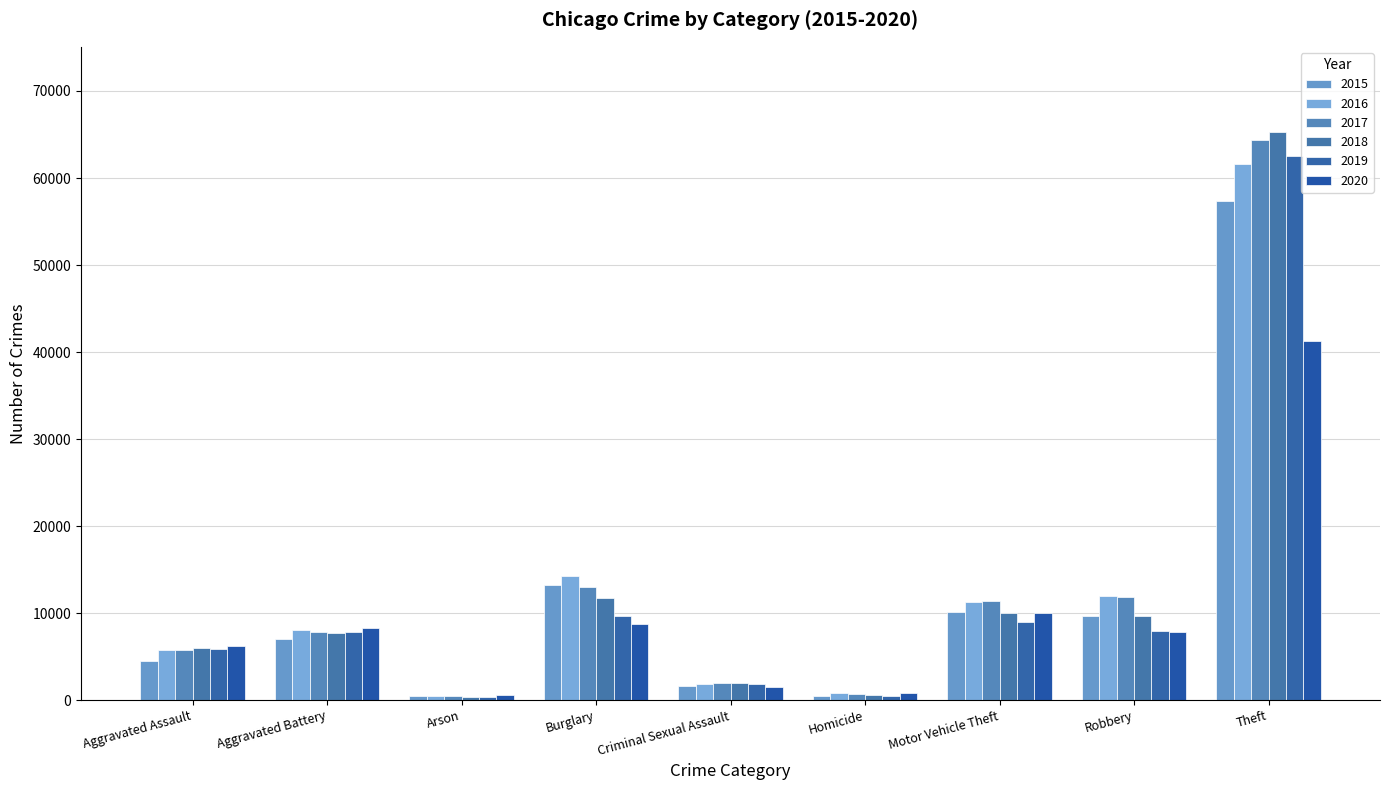

At which label does 2020 first exceed 7855?

Aggravated Battery